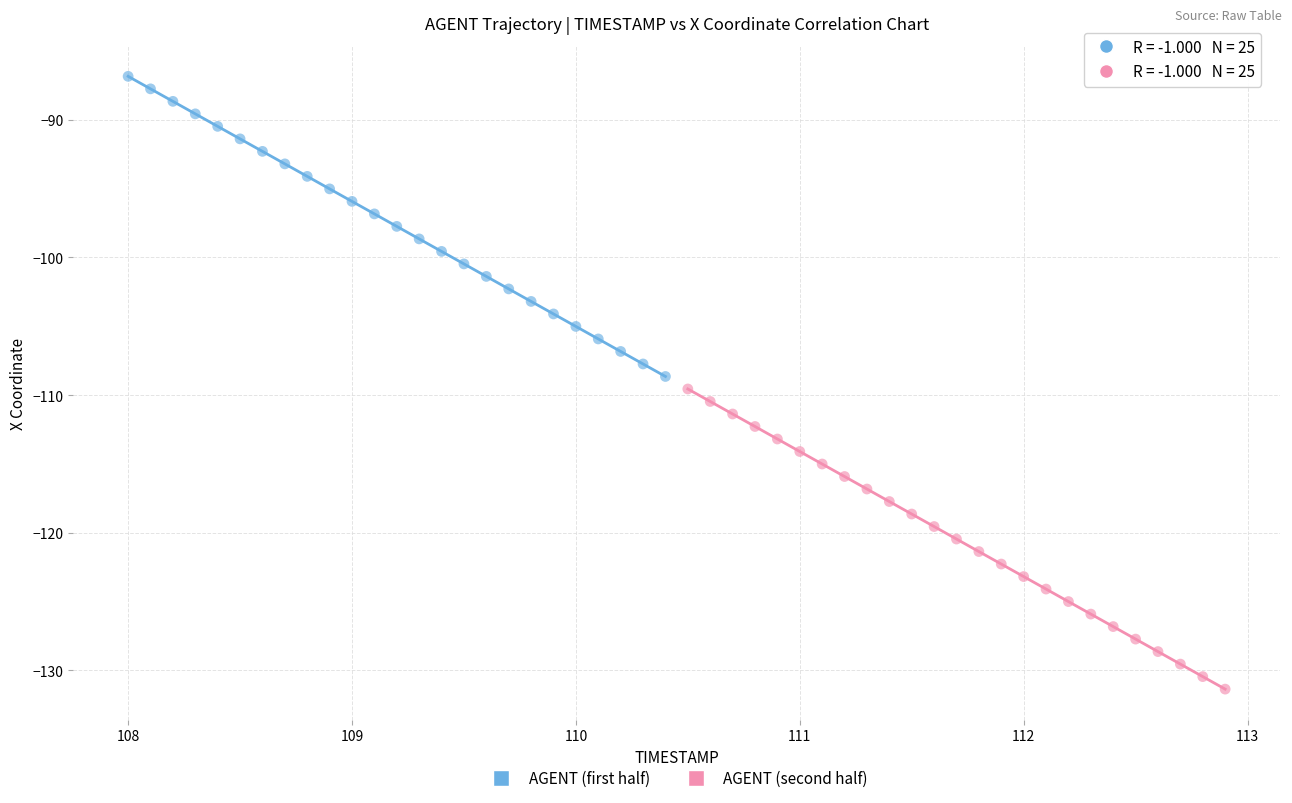

Which series reaches the maximum Y coordinate?

AGENT (first half)